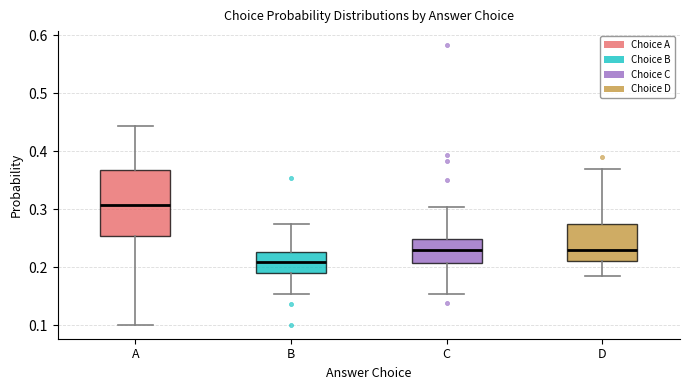

Where is the upper edge of the box for D on the y-axis? The values are not printed on the chart, so give them approximately, as read against the axis.

0.28